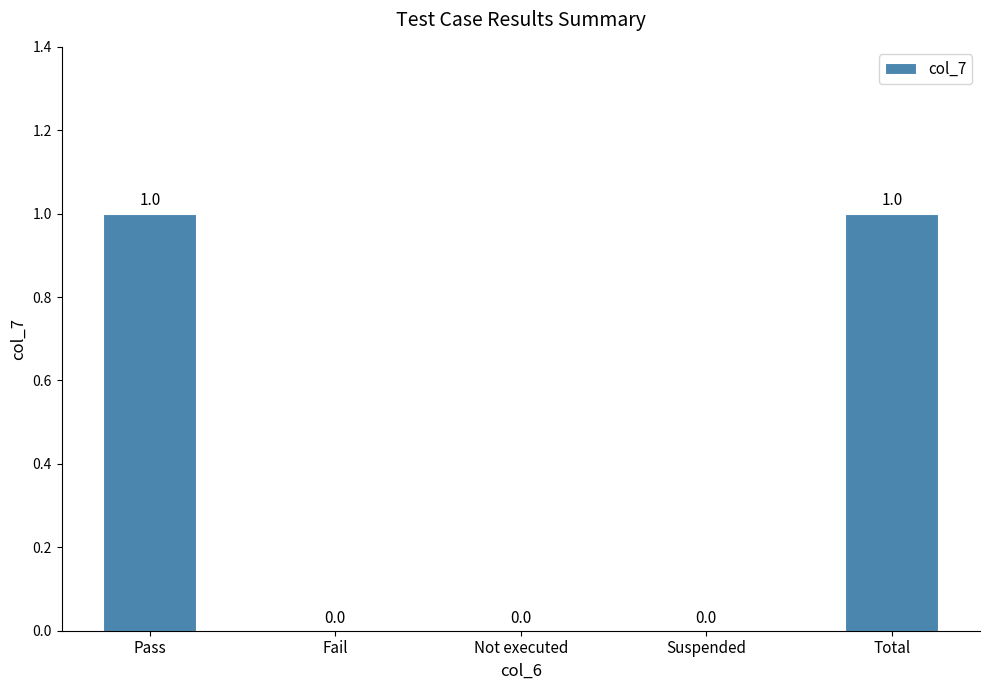

How many series are shown in this chart?

1